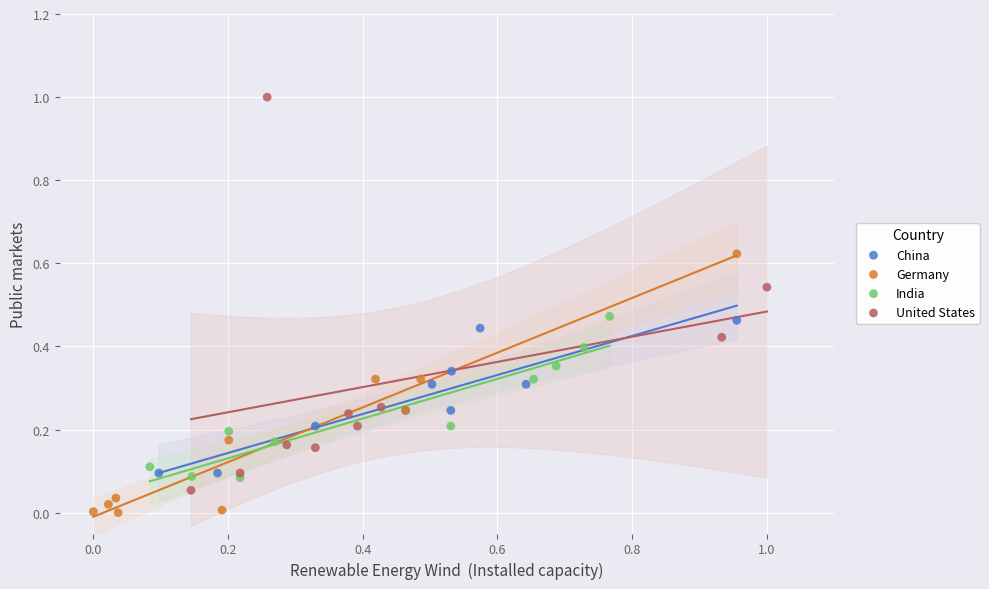

Which series reaches the maximum Y coordinate?

United States